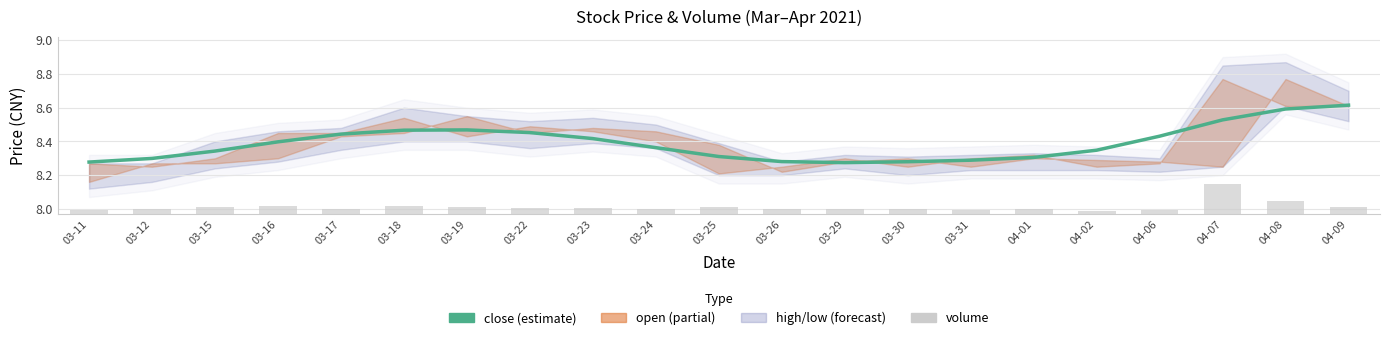

Which series has the widest spread of values?

volume